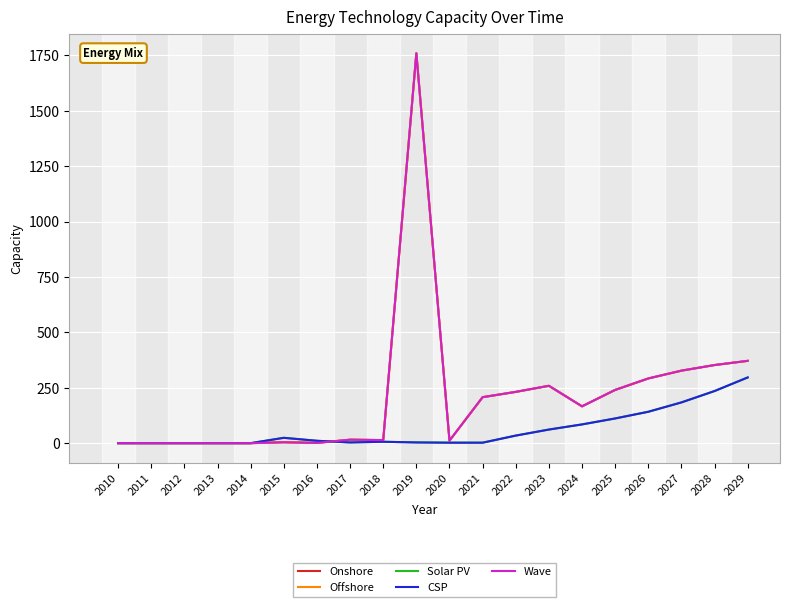

Does the chart have visible grid lines?

Yes